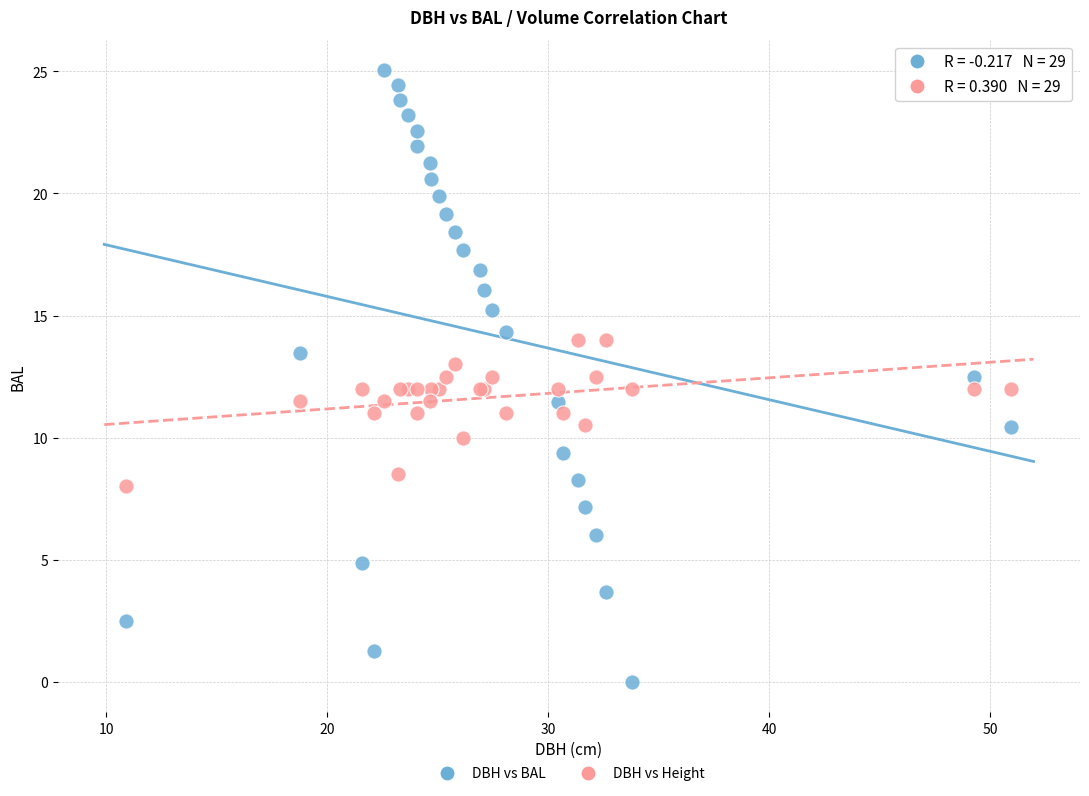

Which series reaches the maximum Y coordinate?

DBH vs BAL